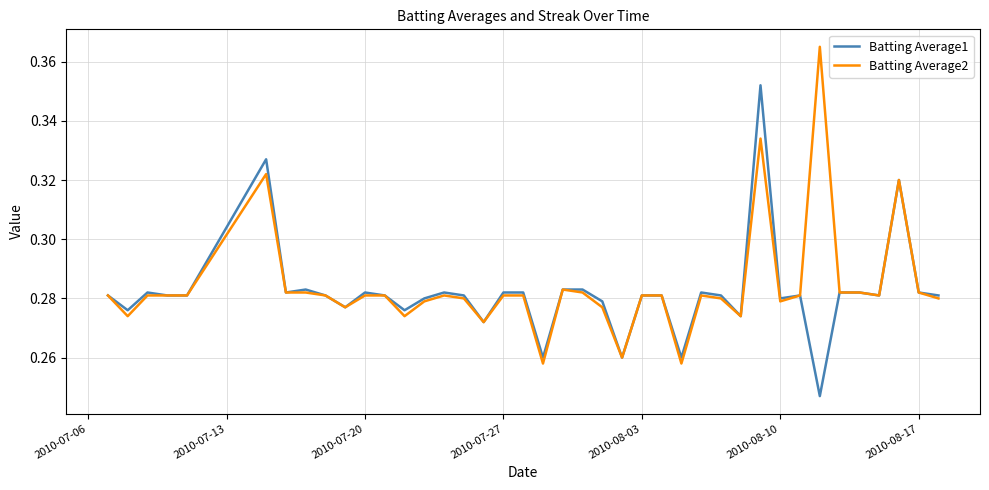

List the series in order of their peak value, highest first.

Batting Average2, Batting Average1